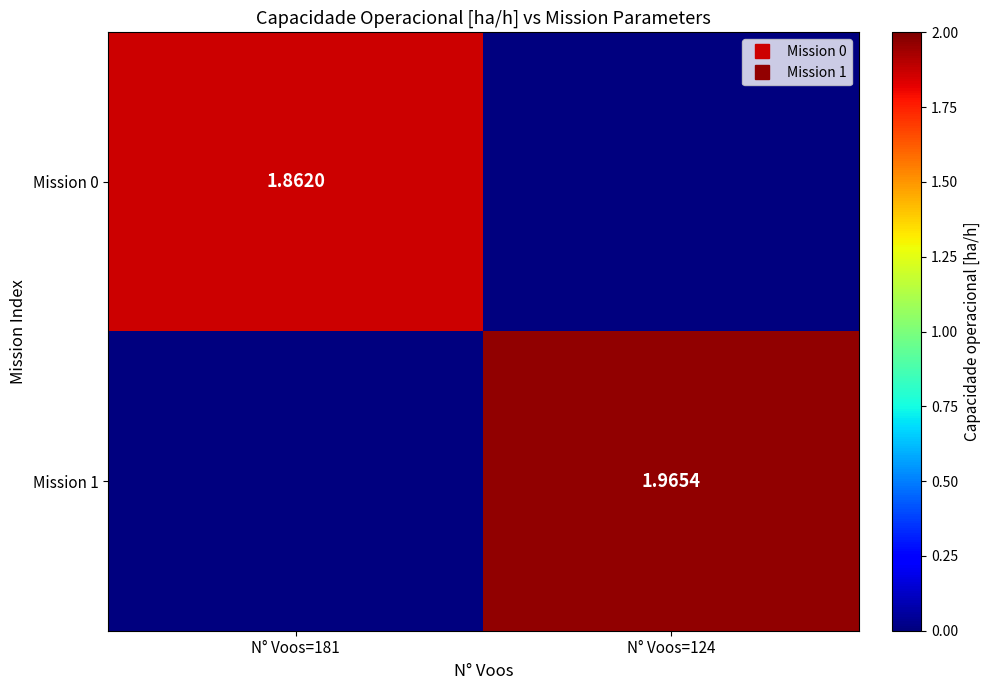

What value does the Mission 1 series have at N° Voos=124?

2.0